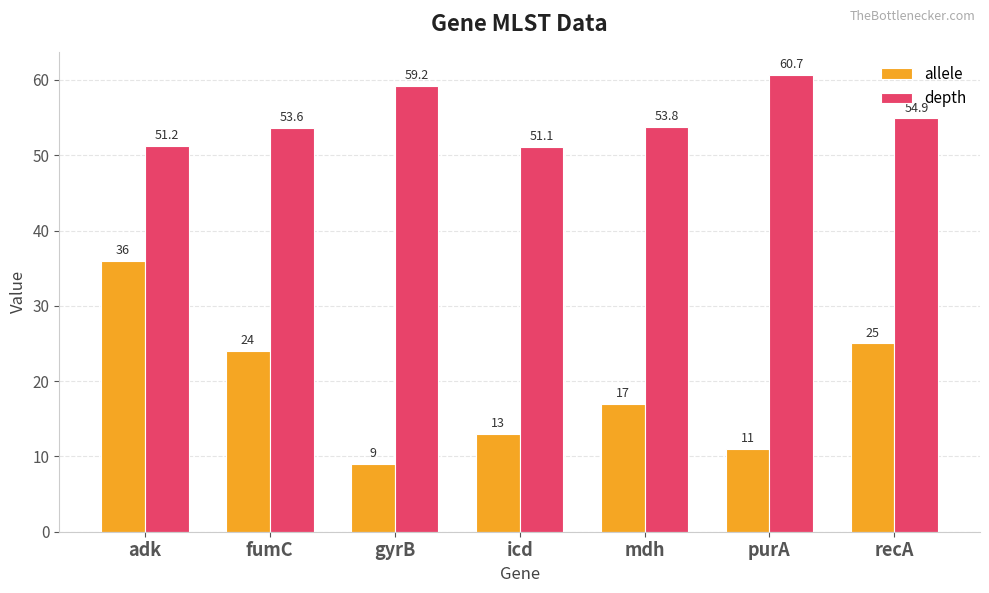

How many bars are there in each group?

2